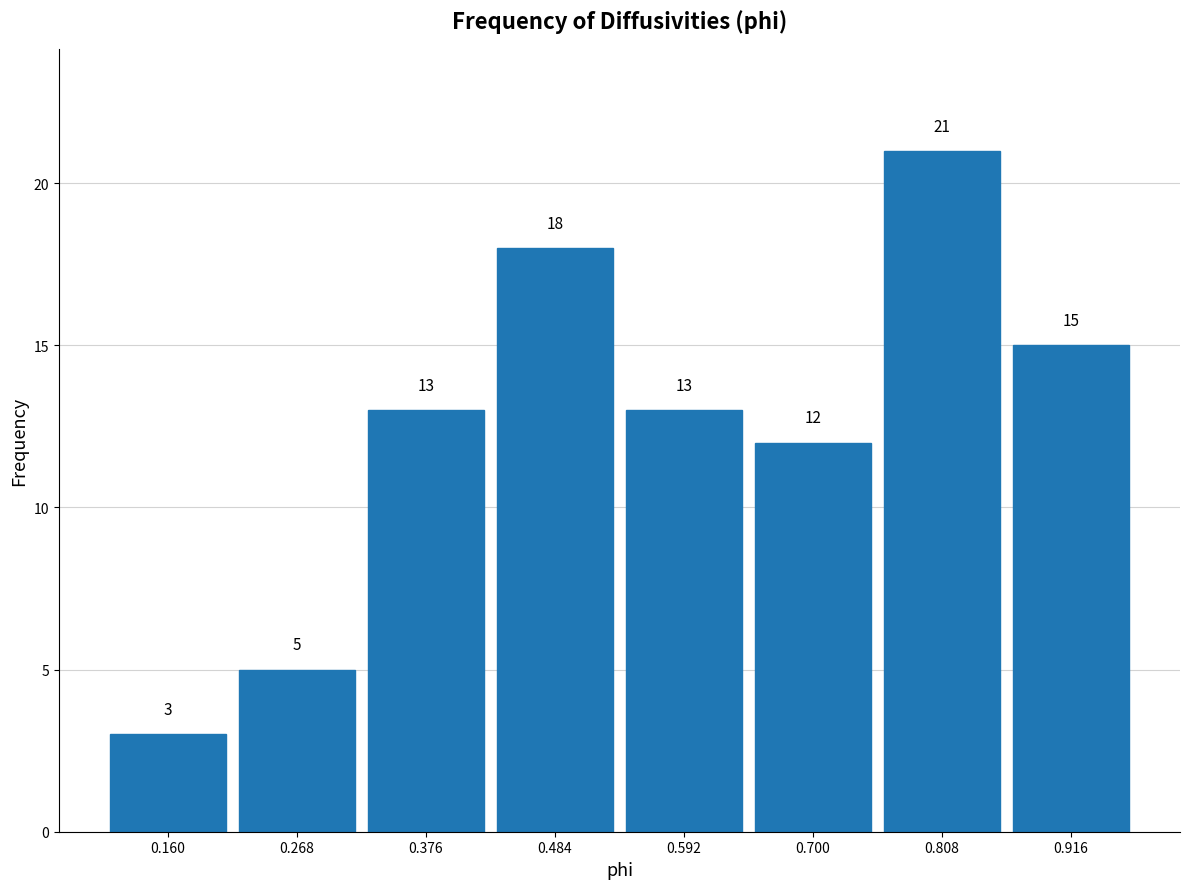

Reading left to right, list every bar in this chart as the range it spans on the x-axis followed by its height. The bar edges are not printed on the chart, so give them approximately, as read against the axis.

0.10 to 0.22: 3
0.22 to 0.32: 5
0.32 to 0.42: 13
0.42 to 0.54: 18
0.54 to 0.64: 13
0.64 to 0.76: 12
0.76 to 0.86: 21
0.86 to 0.98: 15